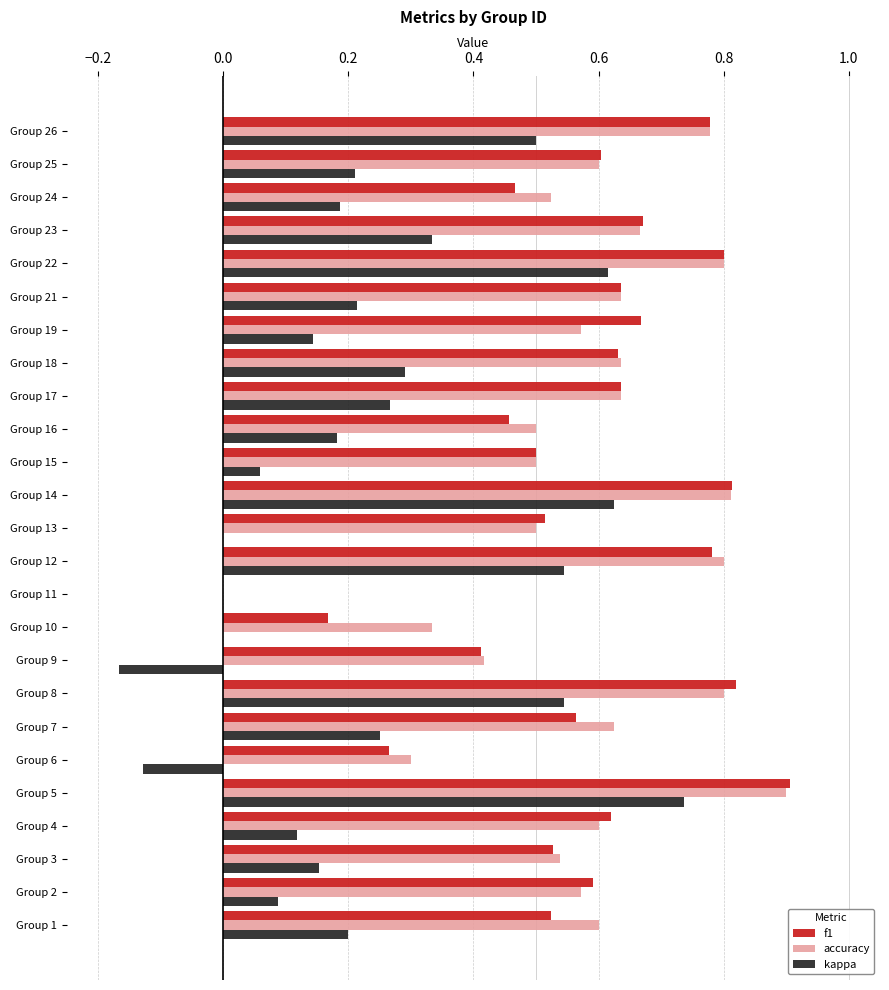

What is the sum of all f1 values?

14.4